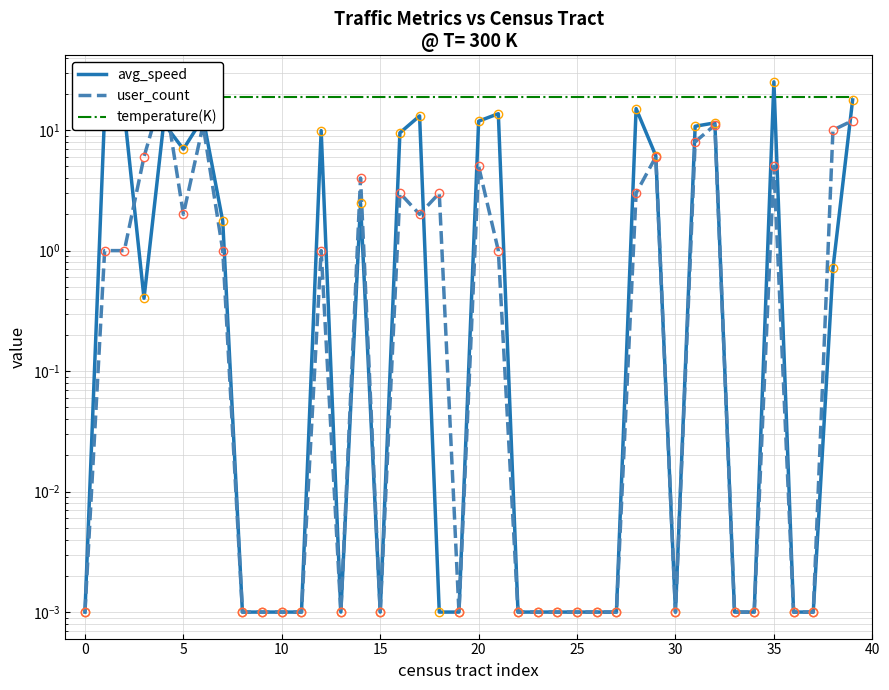

The temperature(K) series shows 4.8 at 22. True or false?

False